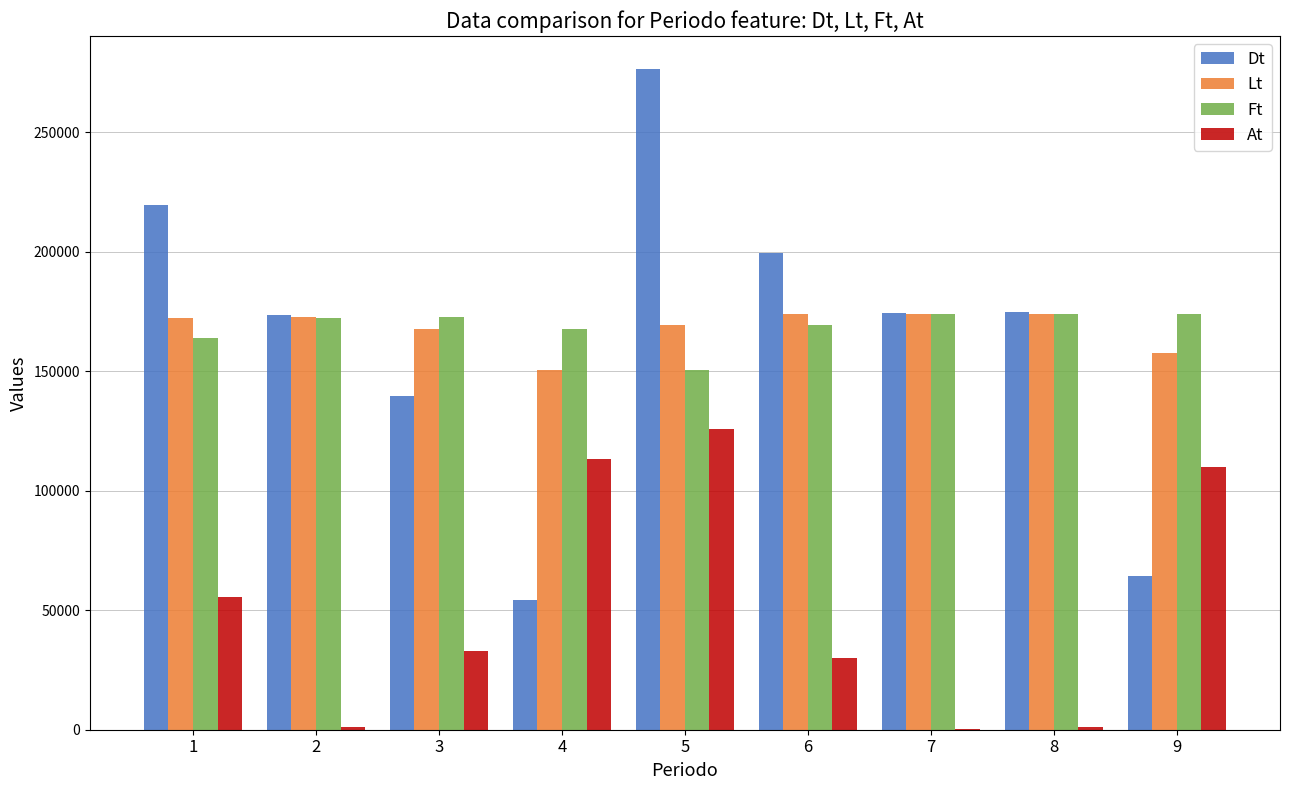

Is it true that At equals 125907.8 at 5?

True